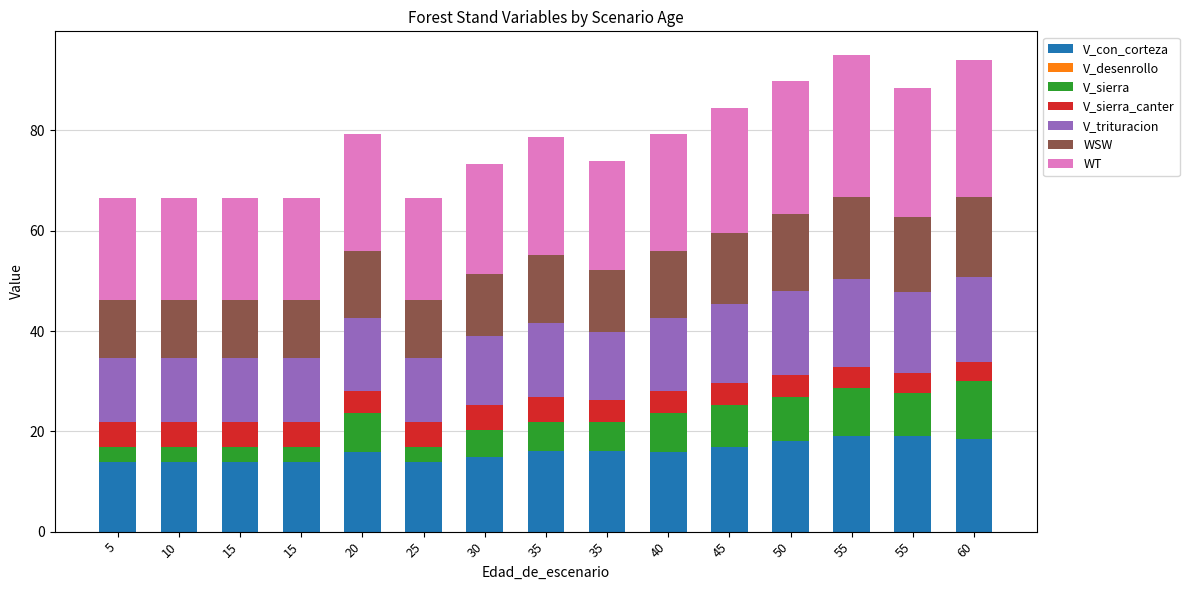

Which series has the widest spread of values?

V_sierra